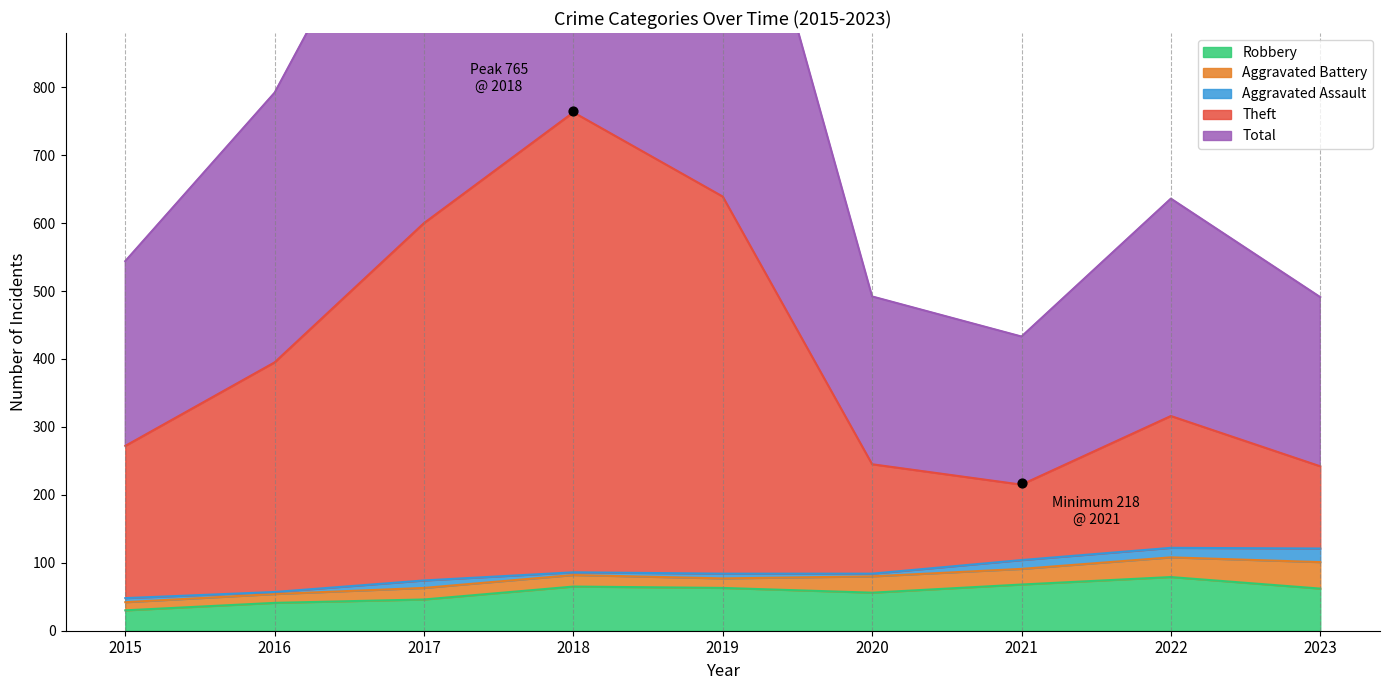

Is the value of Robbery at 2022 greater than the value of Theft at 2023?

No